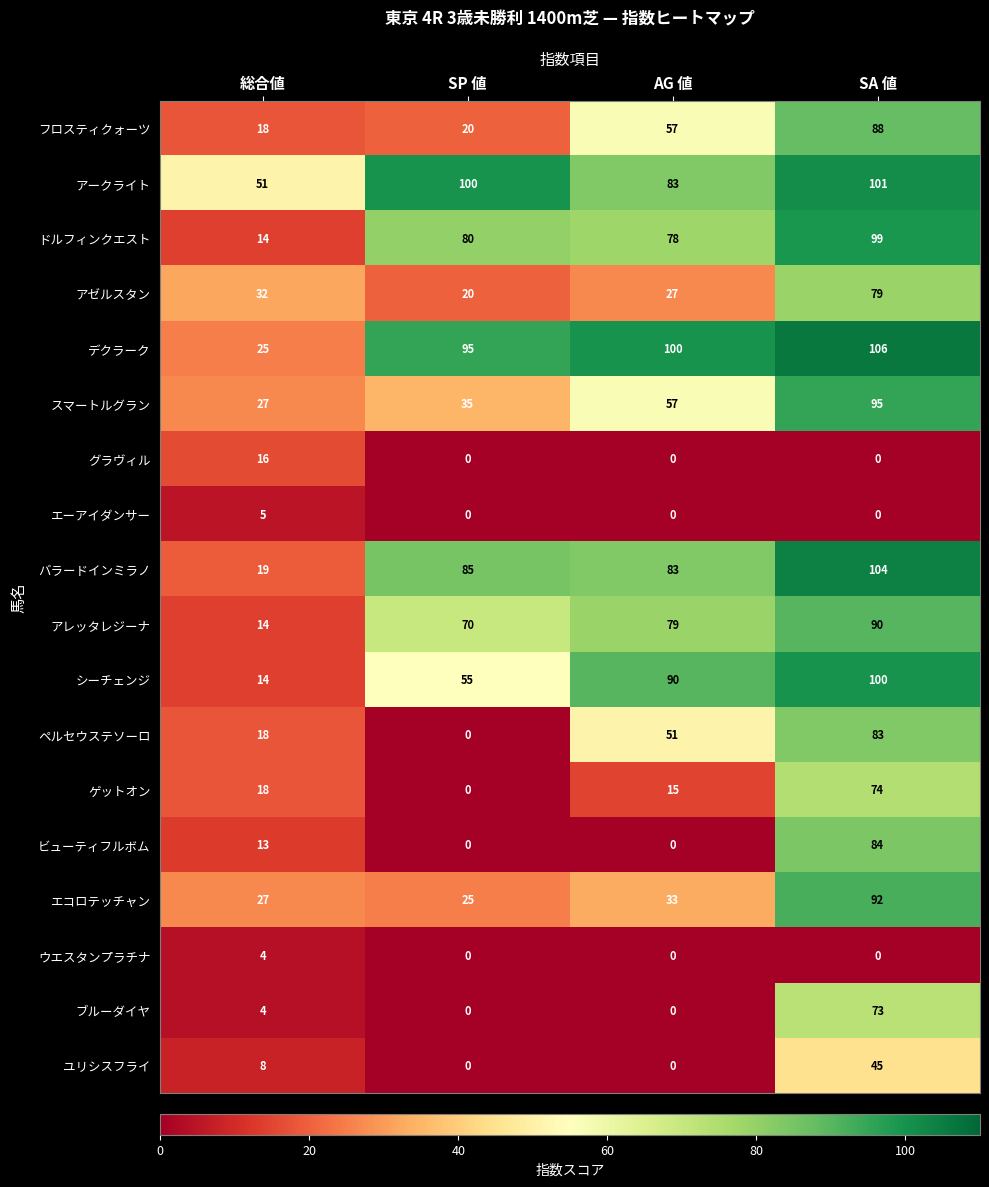

Which series changed the most between AG 値 and SA 値?

ビューティフルボム